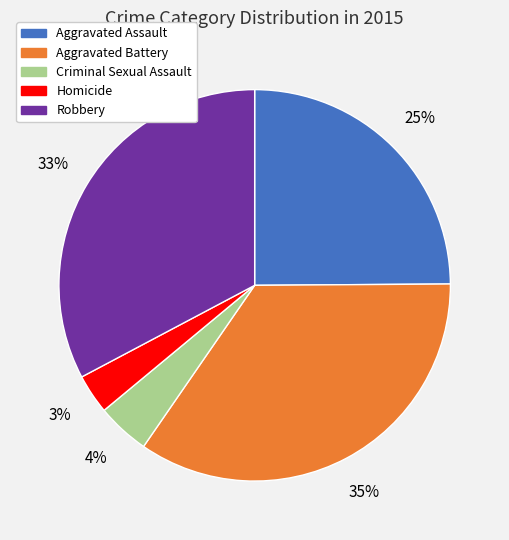

How many slices are in this pie chart?

5